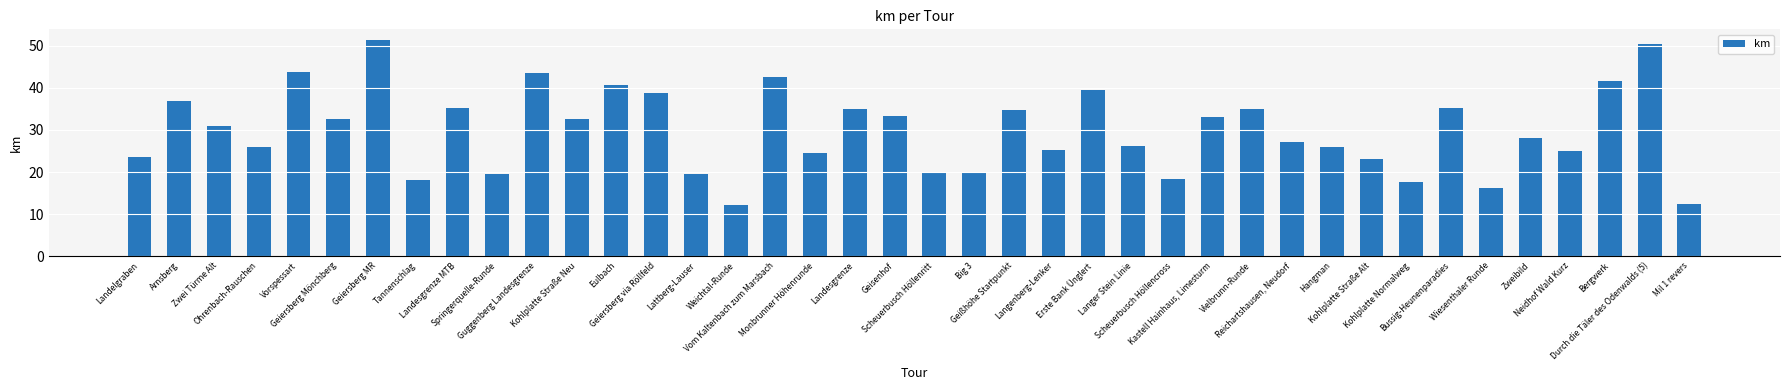

How many distinct data groups are displayed?

1